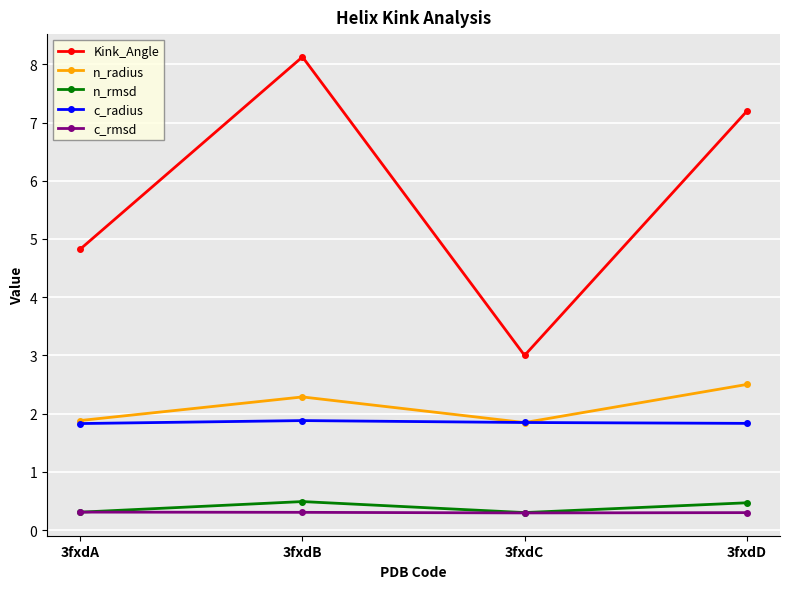

Is it true that c_radius equals 0.5 at 3fxdA?

False